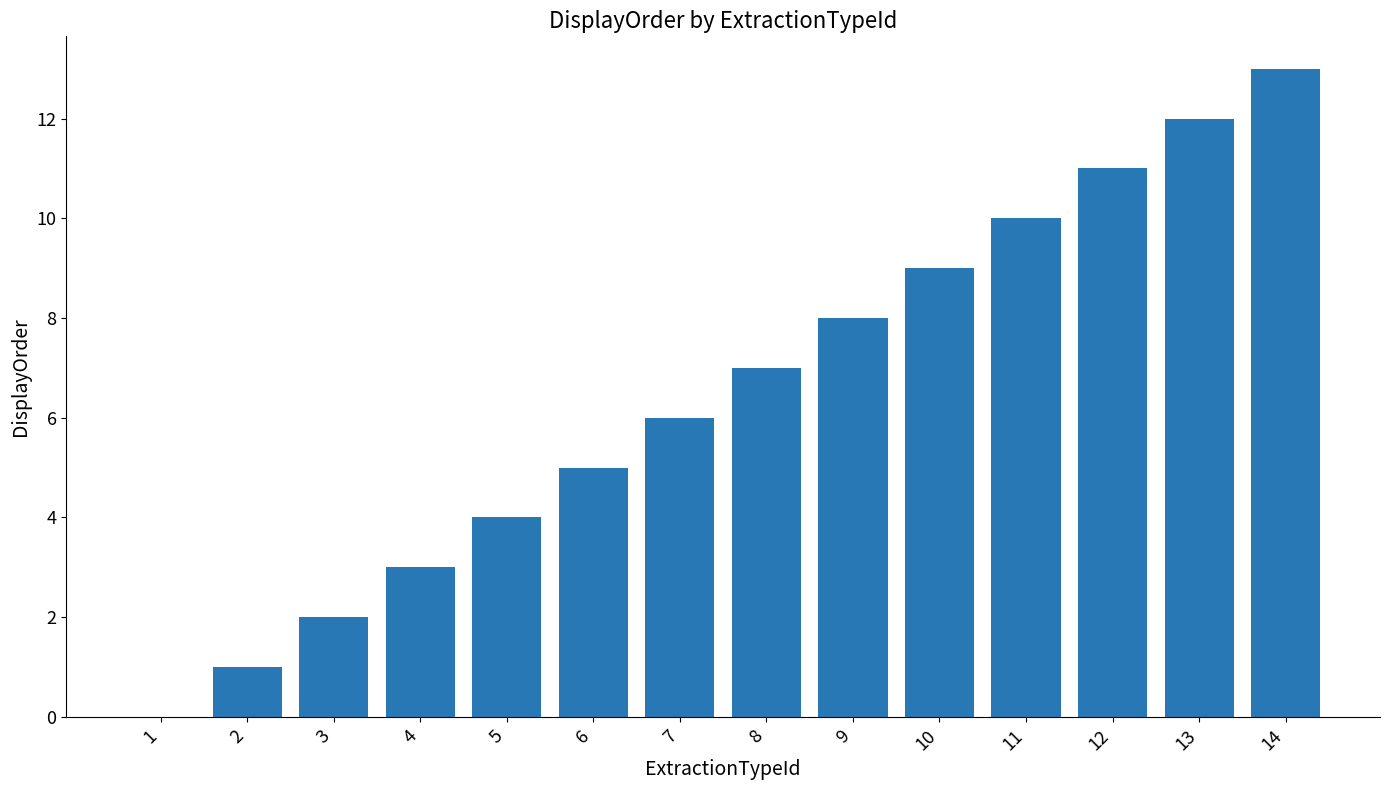

At which category does the chart reach its peak across all series?

14